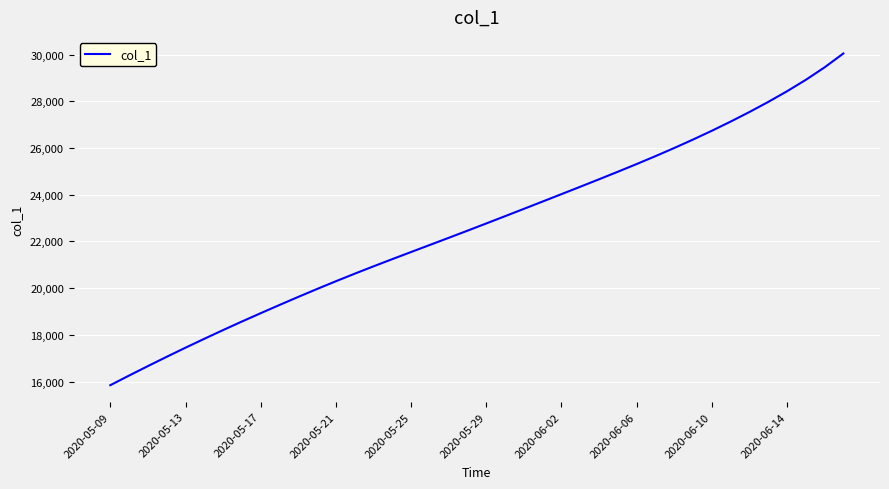

What is the smallest value displayed?

15842.6